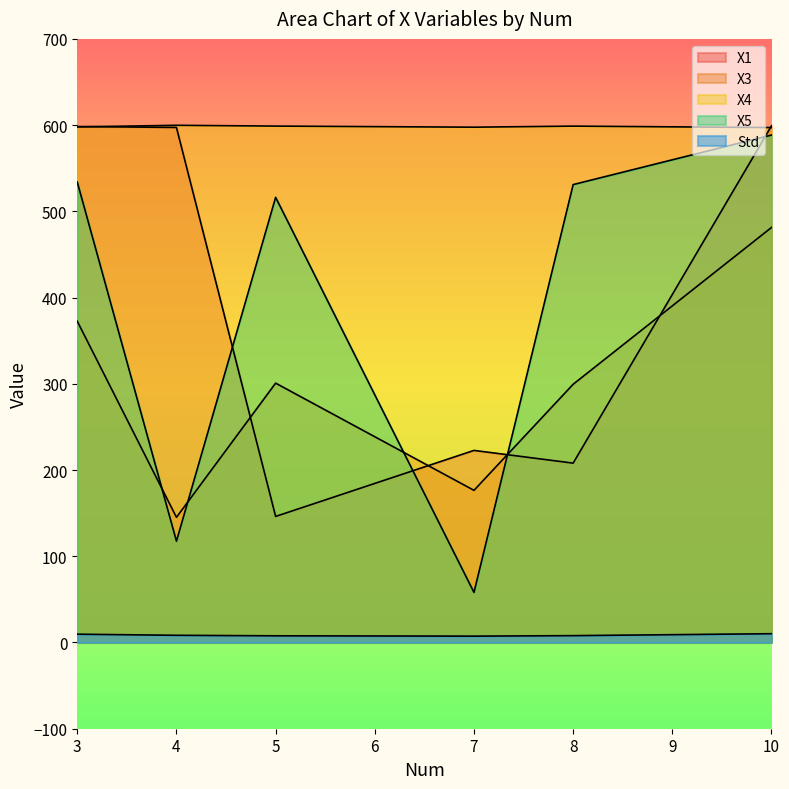

What is the total value across all series at 5?

1569.8